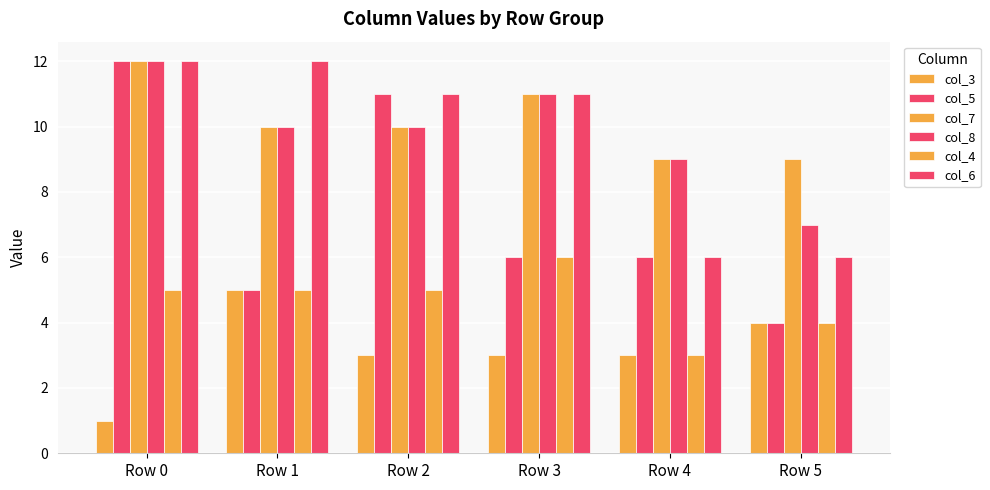

Rank the series by their maximum value, from lowest to highest.

col_3, col_4, col_5, col_7, col_8, col_6